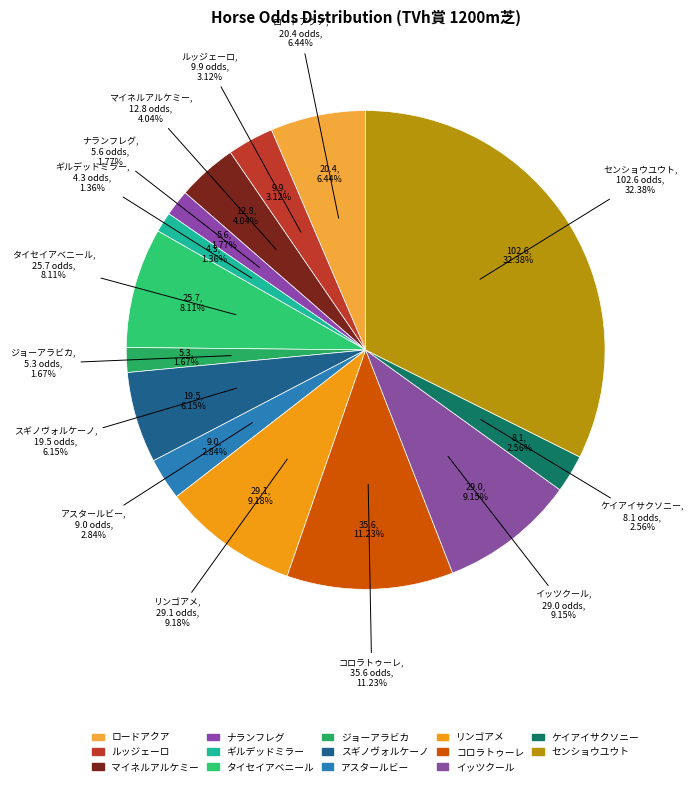

Which has a higher value, マイネルアルケミー or センショウユウト?

センショウユウト